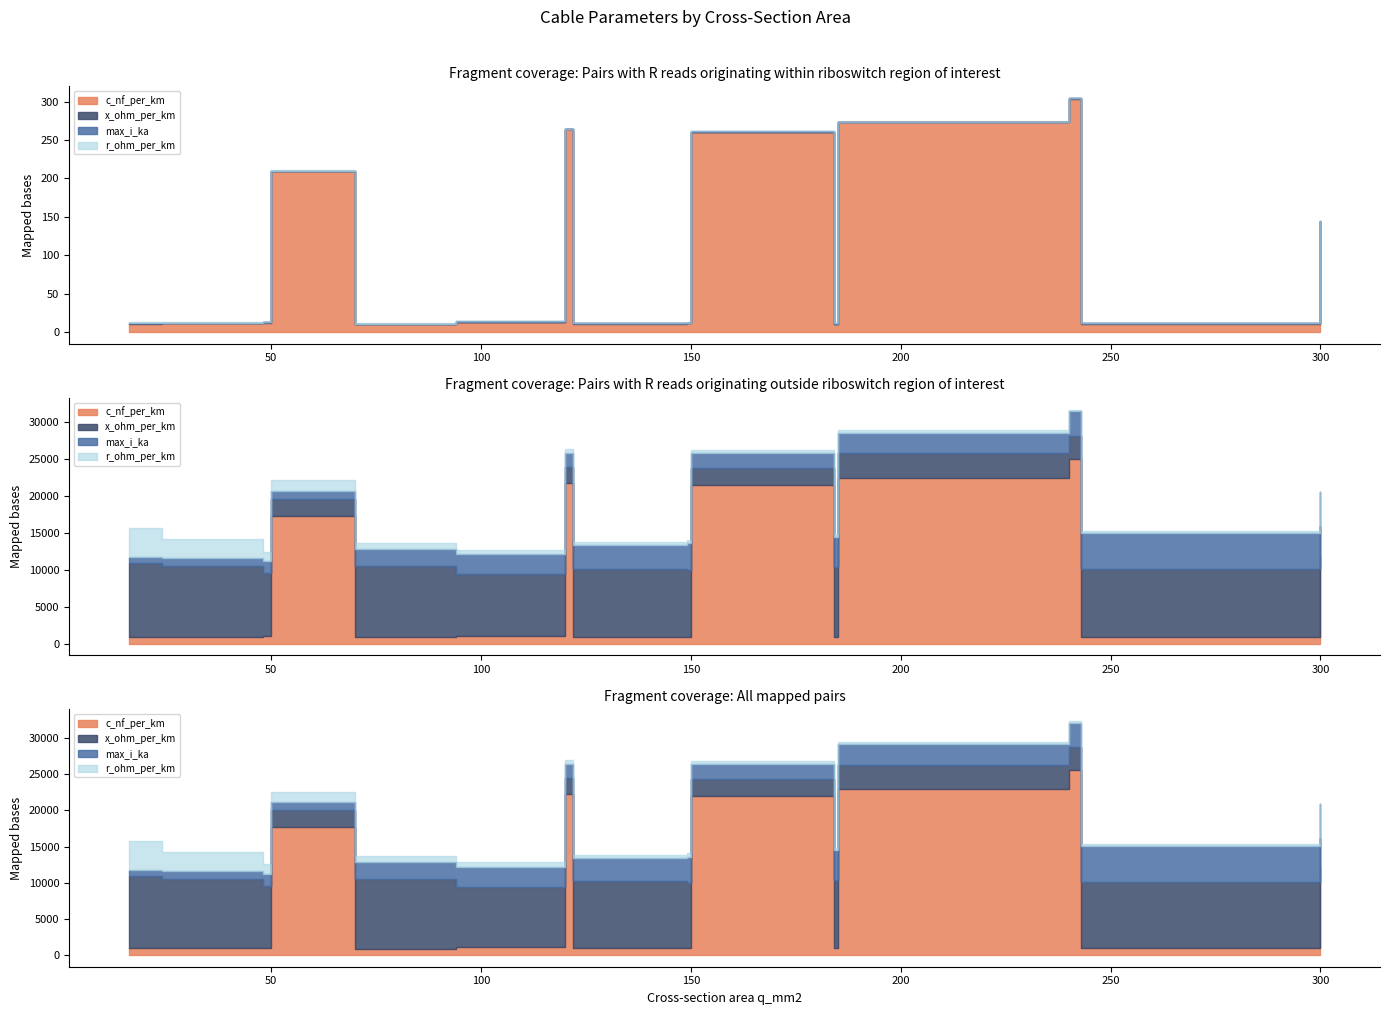

Is it true that c_nf_per_km equals 18.8 at 243?

False